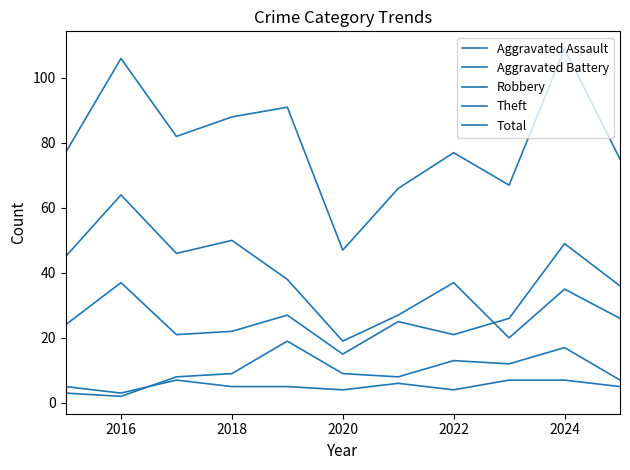

List the series in order of their peak value, lowest first.

Aggravated Assault, Aggravated Battery, Robbery, Theft, Total